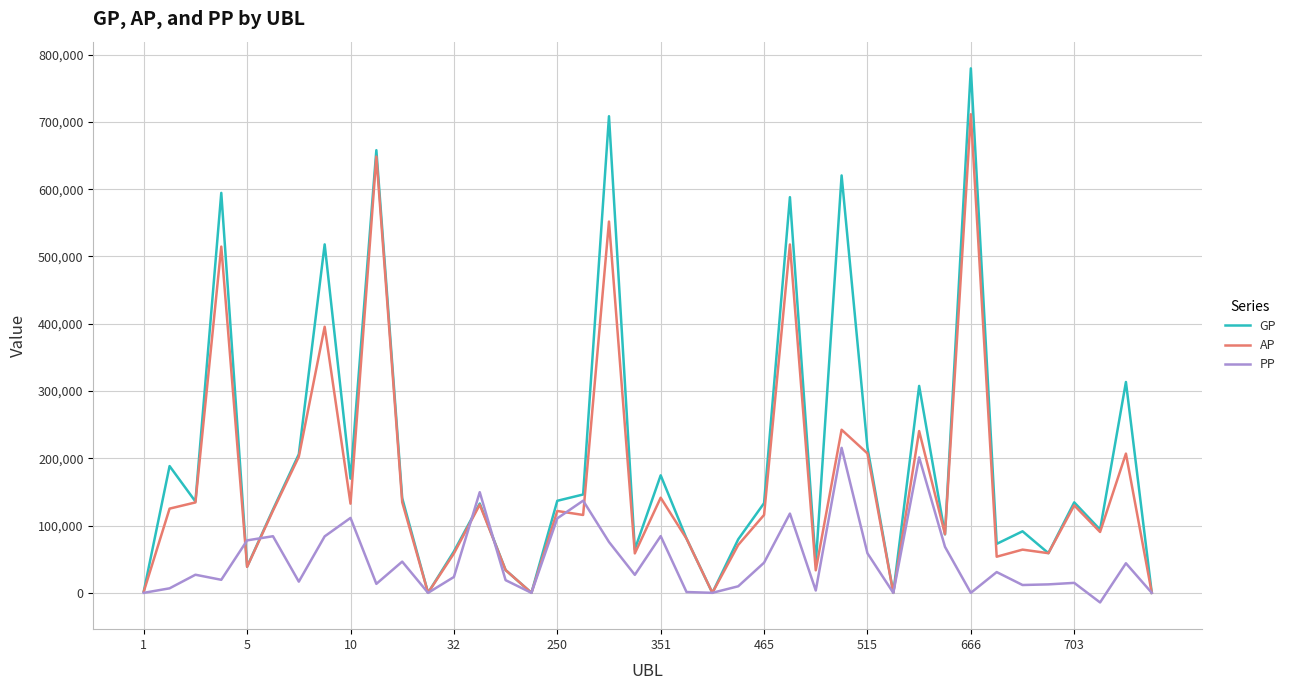

What are all the series names shown in the legend?

GP, AP, PP